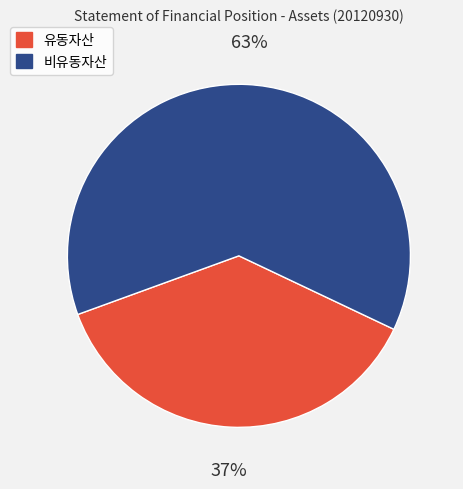

The 비유동자산 slice represents 63% of the pie. True or false?

True